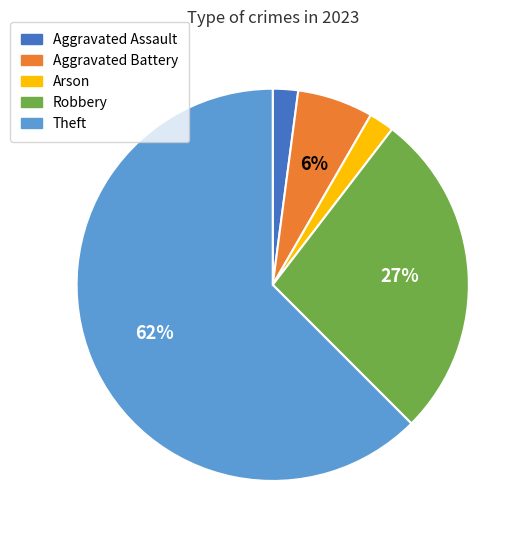

Which slice represents more than half of the pie?

Theft